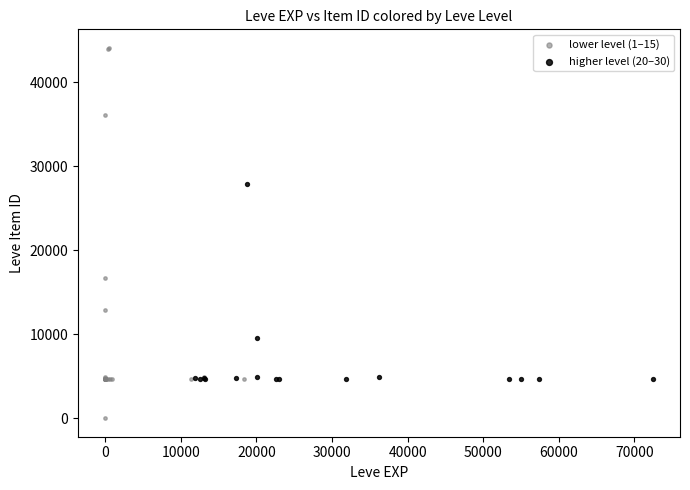

Which series has the largest Y range (max minus min)?

lower level (1–15)